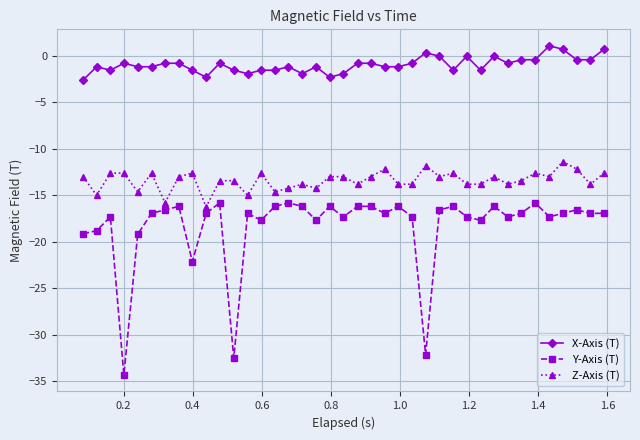

What is the maximum value for Z-Axis (T)?

-11.4